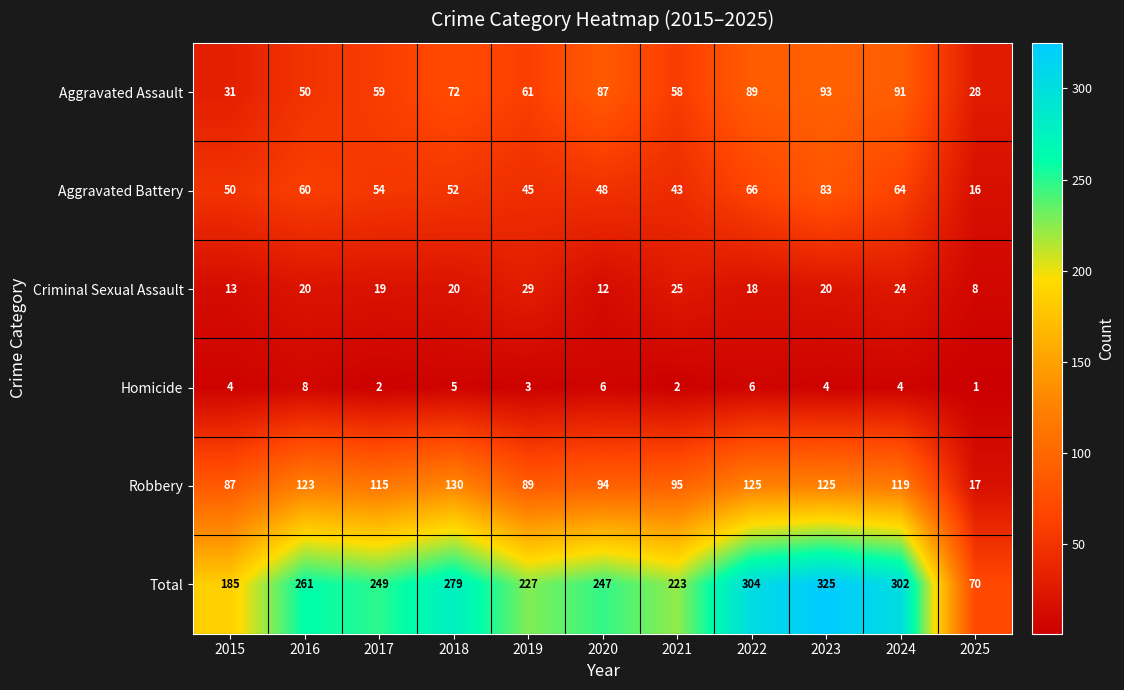

What is the sum of the Total values at 2023 and 2025?

395